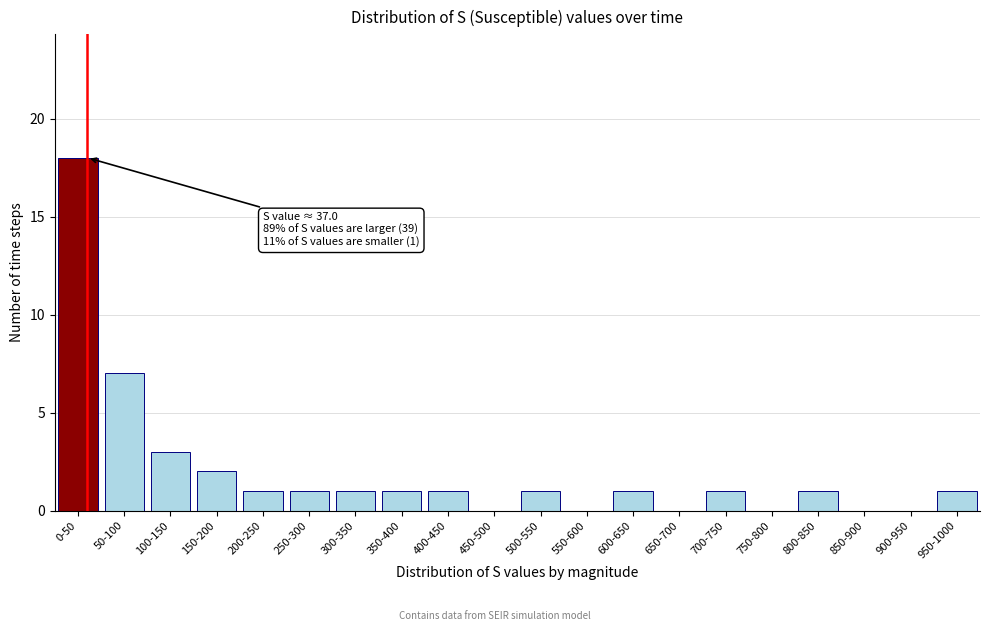

Reading left to right, extract all data points from this chart.

0-50=18	50-100=7	100-150=3	150-200=2	200-250=1	250-300=1	300-350=1	350-400=1	400-450=1	450-500=0	500-550=1	550-600=0	600-650=1	650-700=0	700-750=1	750-800=0	800-850=1	850-900=0	900-950=0	950-1000=1